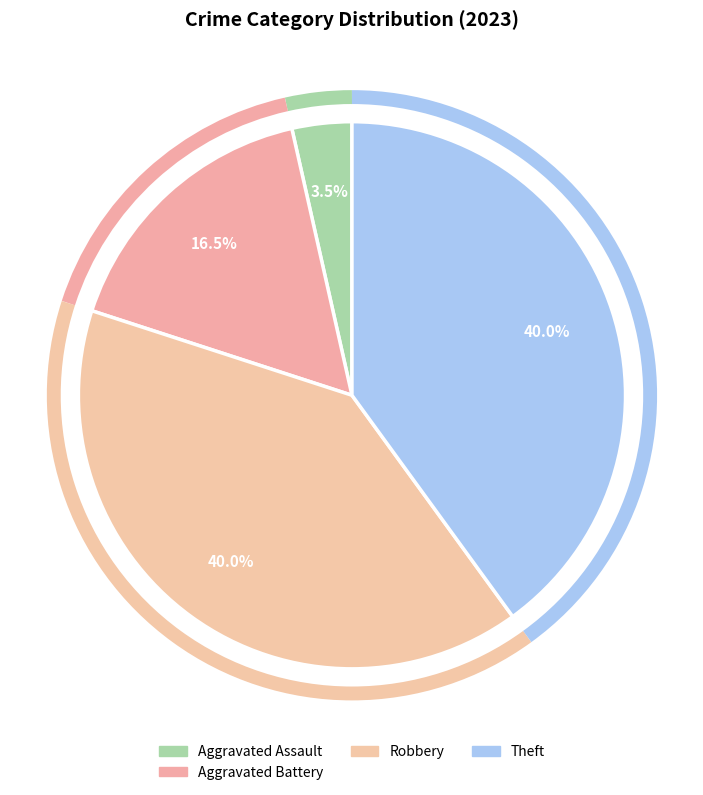

Which category has the biggest portion of the pie?

Robbery